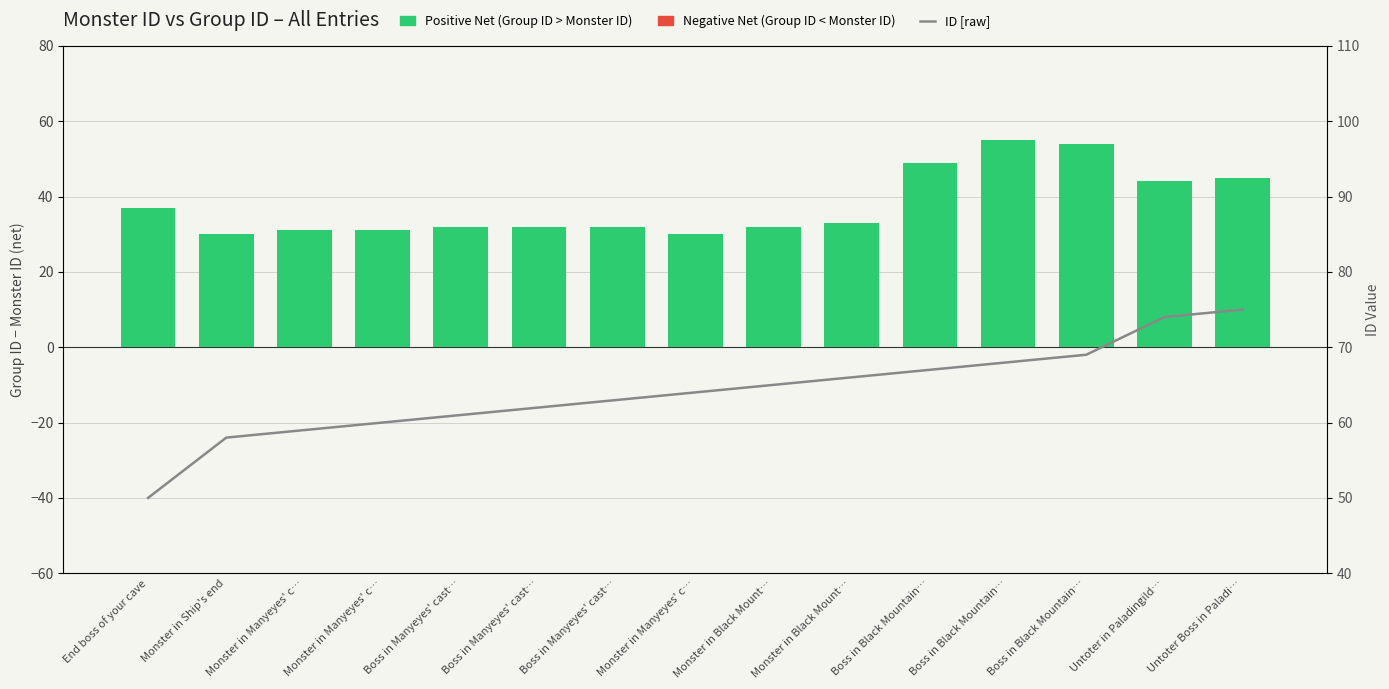

Are the bars grouped side by side (vs. stacked)?

No